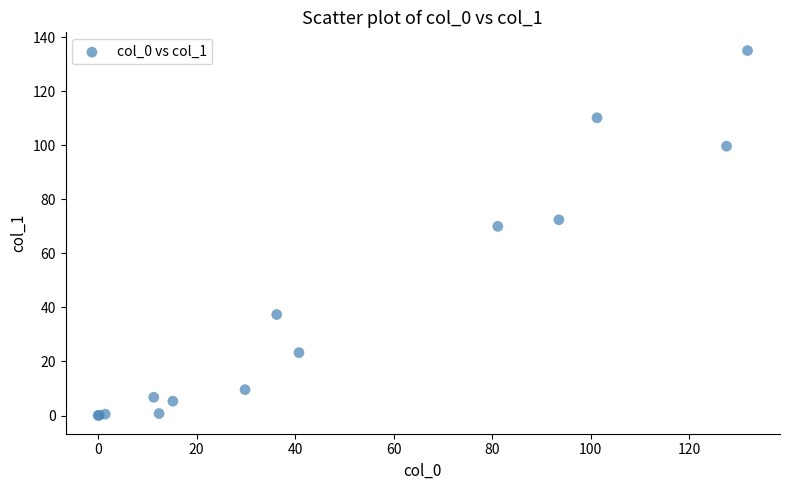

What Y value in the scatter plot is closest to 67?

70.0